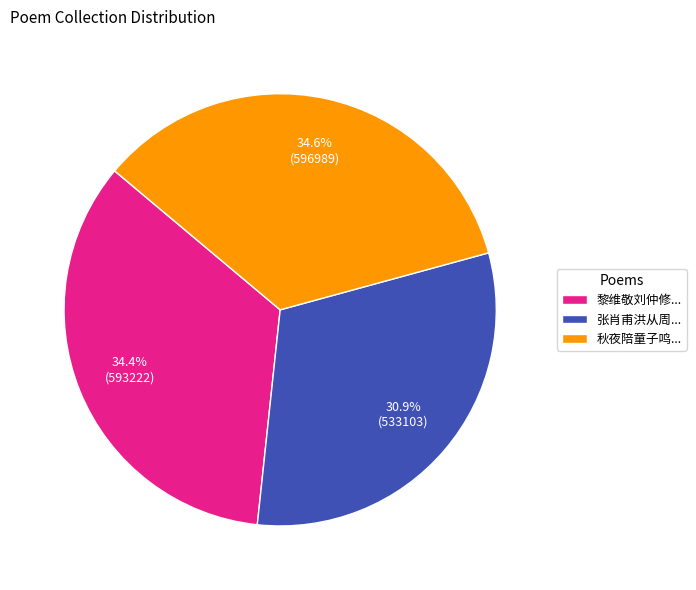

How many segments does this pie chart have?

3